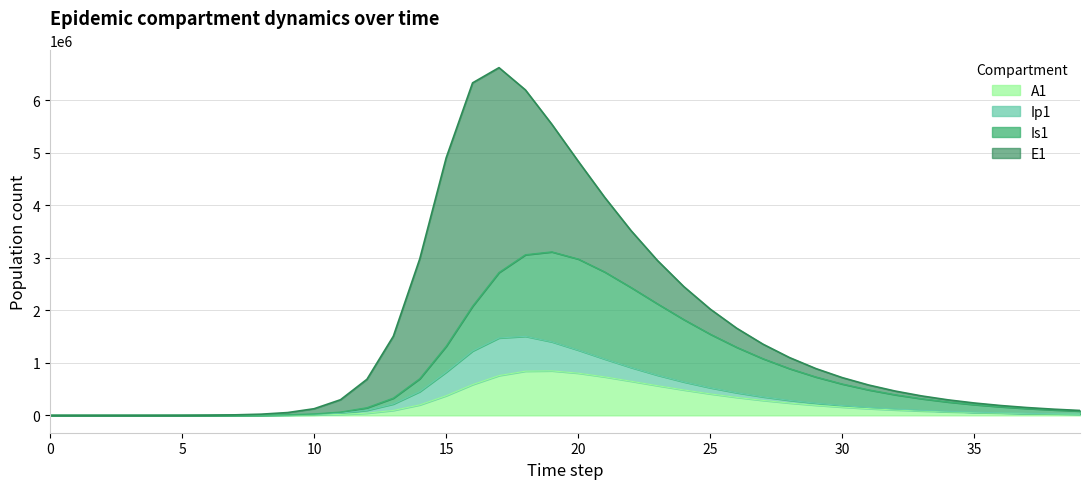

Where does the Is1 series first go above 327059?

13